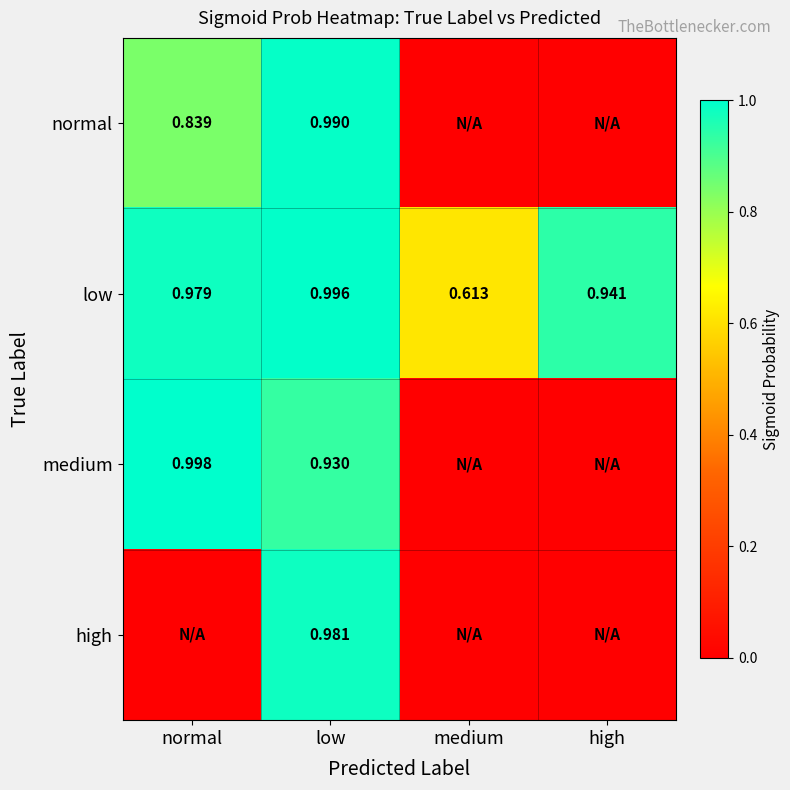

Where is low nearest to the value 0?

medium